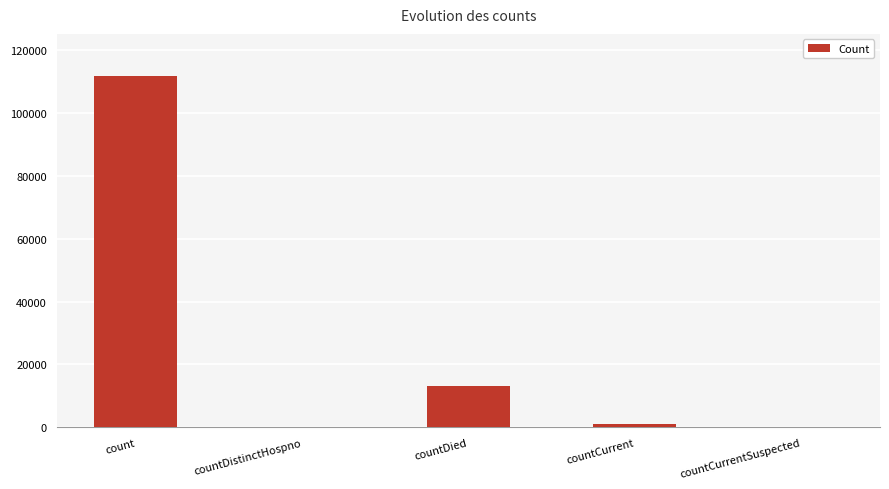

What is the maximum value shown in the chart?

111700